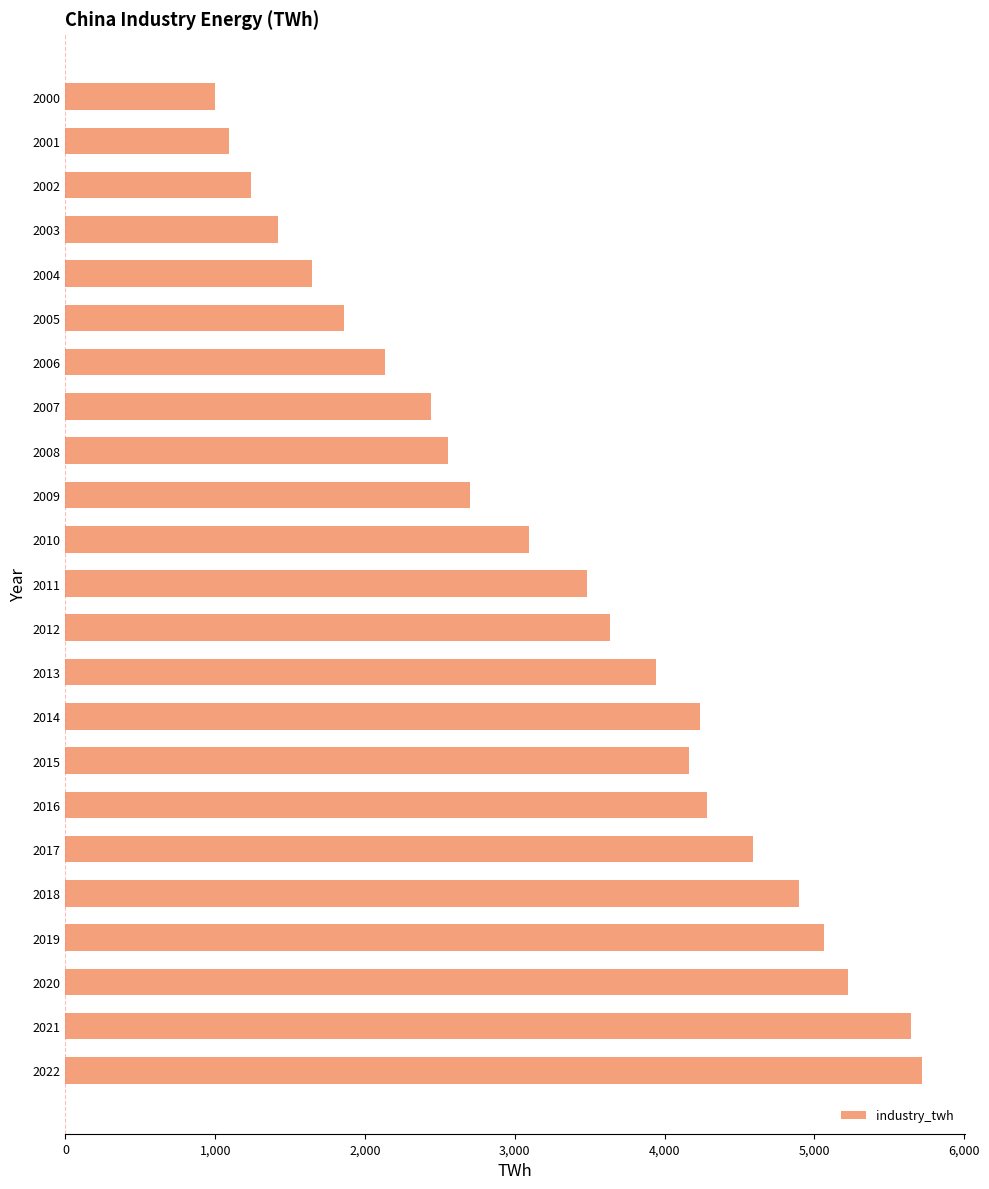

Is it true that the value at 2005 is 1856.8?

True